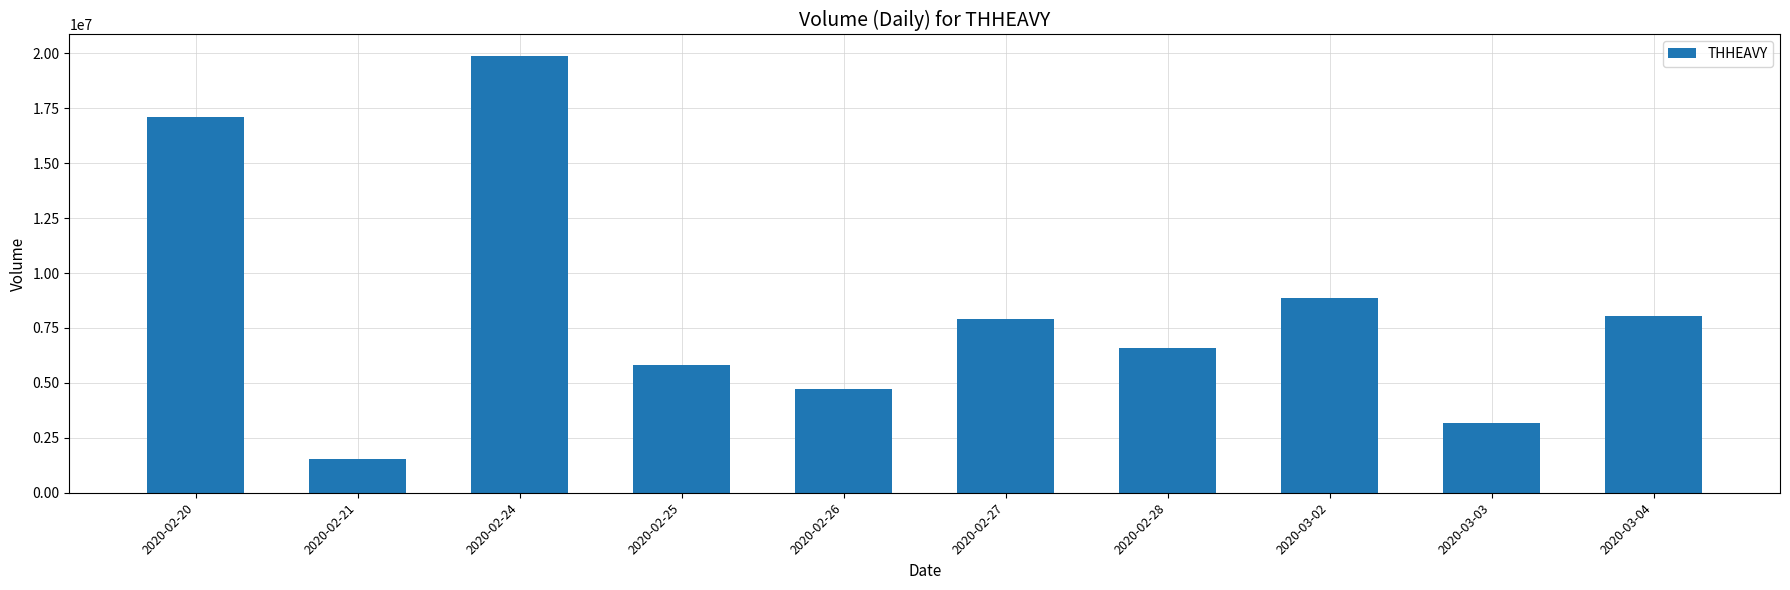

Does the chart contain stacked bars?

No